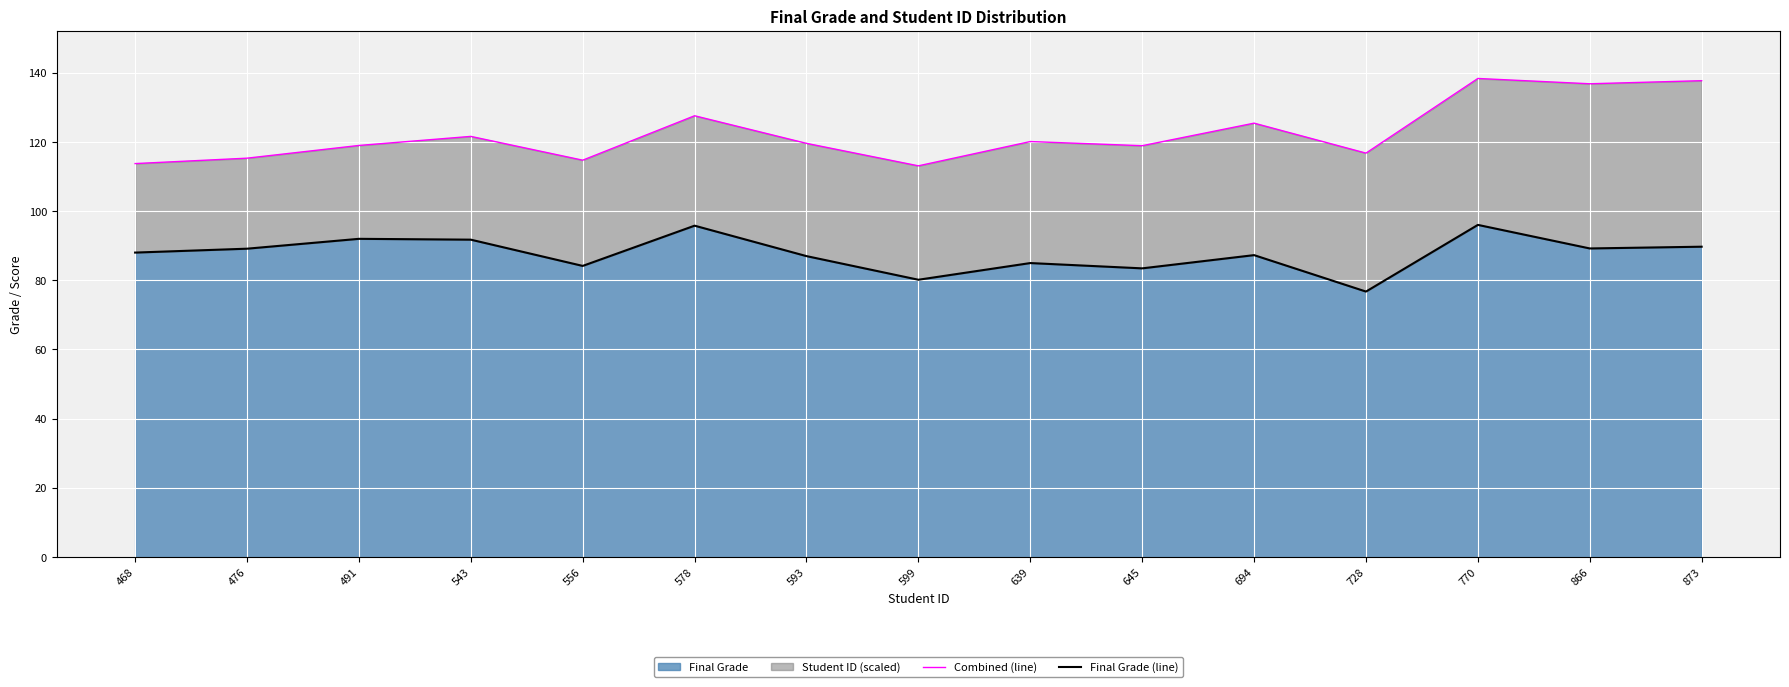

Reading left to right, list all the values displayed in this chart.

Combined (line): 113.7	115.3	118.9	121.6	114.7	127.5	119.6	113.1	120.1	118.9	125.4	116.7	138.3	136.8	137.7
Final Grade (line): 88.0	89.1	92.0	91.7	84.1	95.8	87.0	80.1	84.9	83.4	87.2	76.7	96.0	89.2	89.7